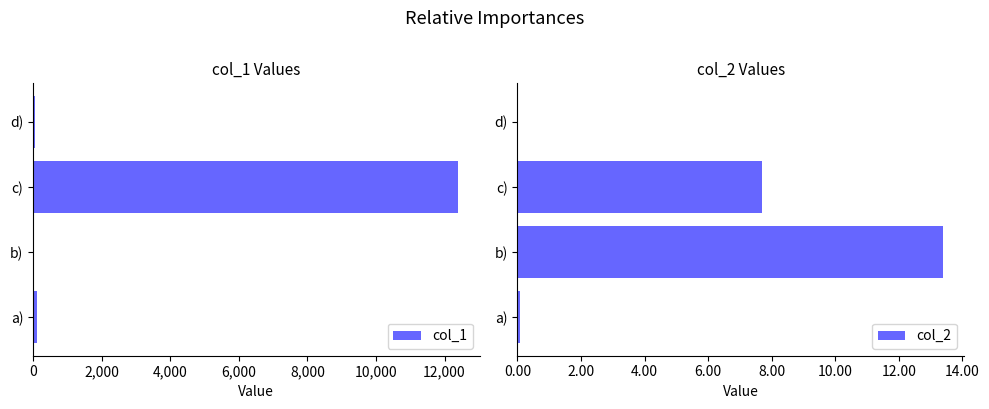

The value of col_2 at b) is 13.4. True or false?

True